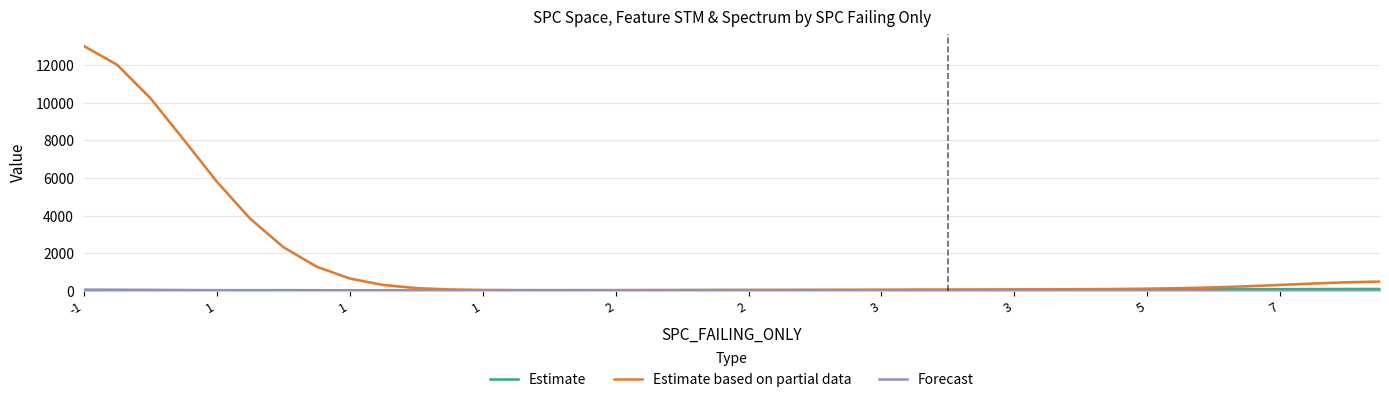

Between 1 and 3, which is larger?

3